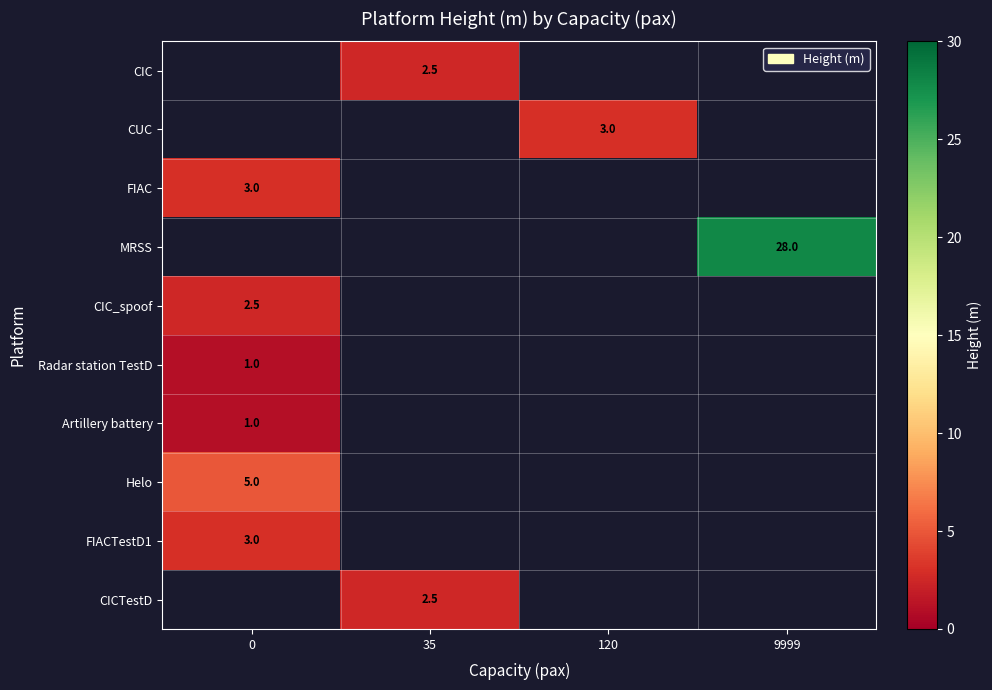

Is it true that MRSS equals 44.5 at 9999?

False